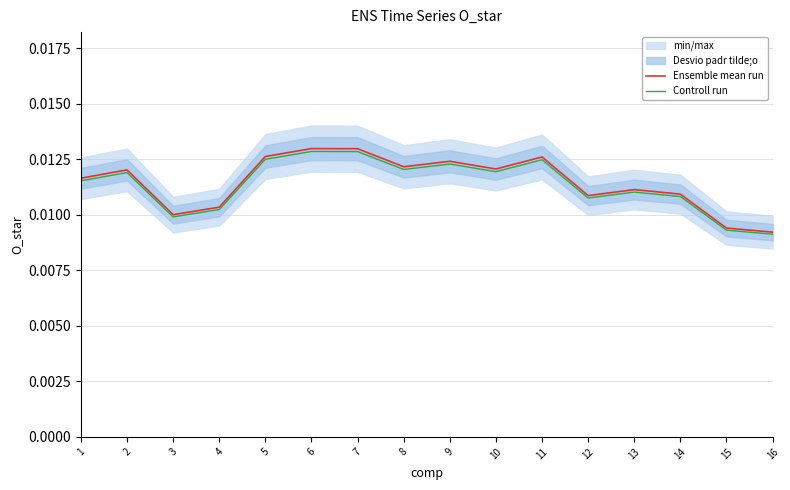

True or false: Ensemble mean run and Controll run intersect in this chart.

False